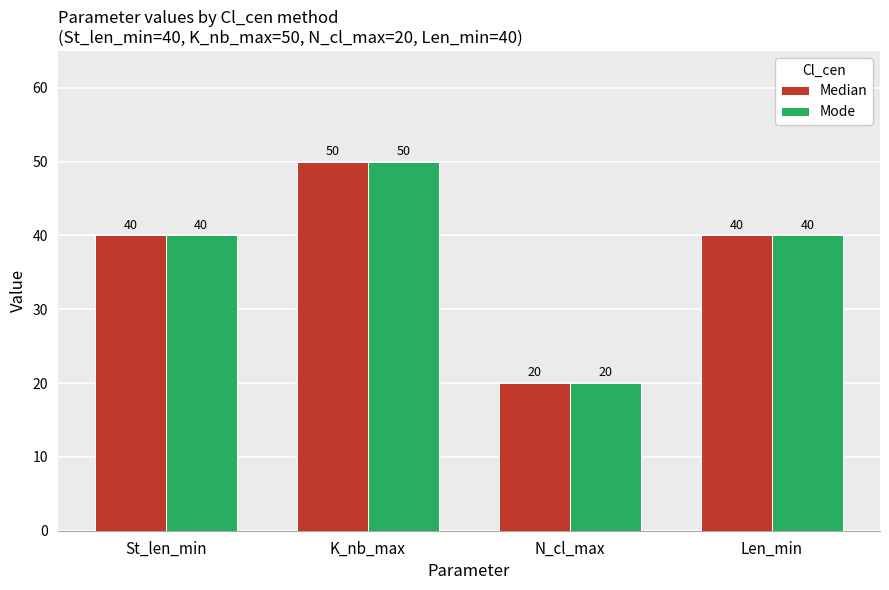

What are all the series names shown in the legend?

Median, Mode